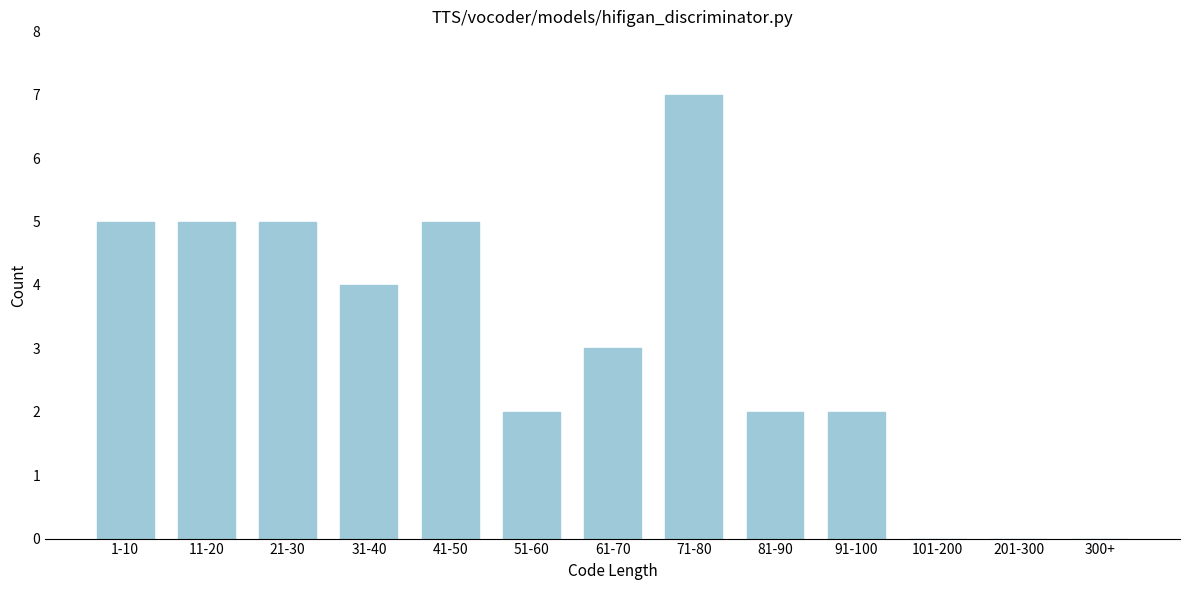

Reading right to left, list all the values displayed in this chart.

300+=0	201-300=0	101-200=0	91-100=2	81-90=2	71-80=7	61-70=3	51-60=2	41-50=5	31-40=4	21-30=5	11-20=5	1-10=5